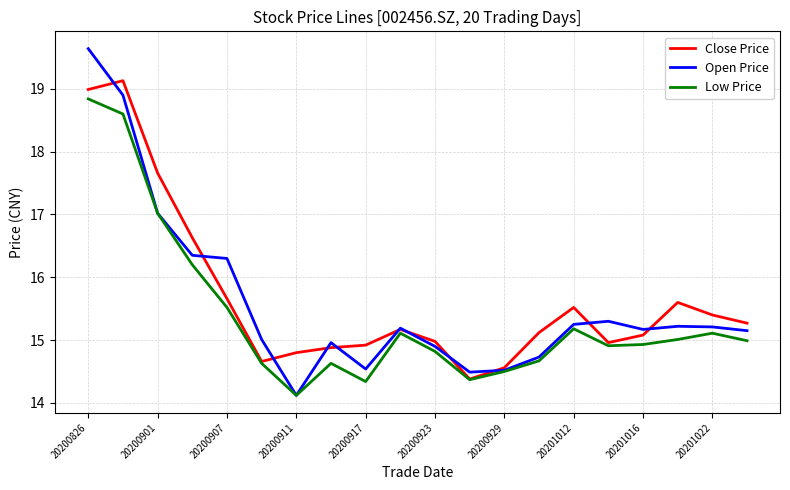

Which series has the largest range (max minus min)?

Open Price